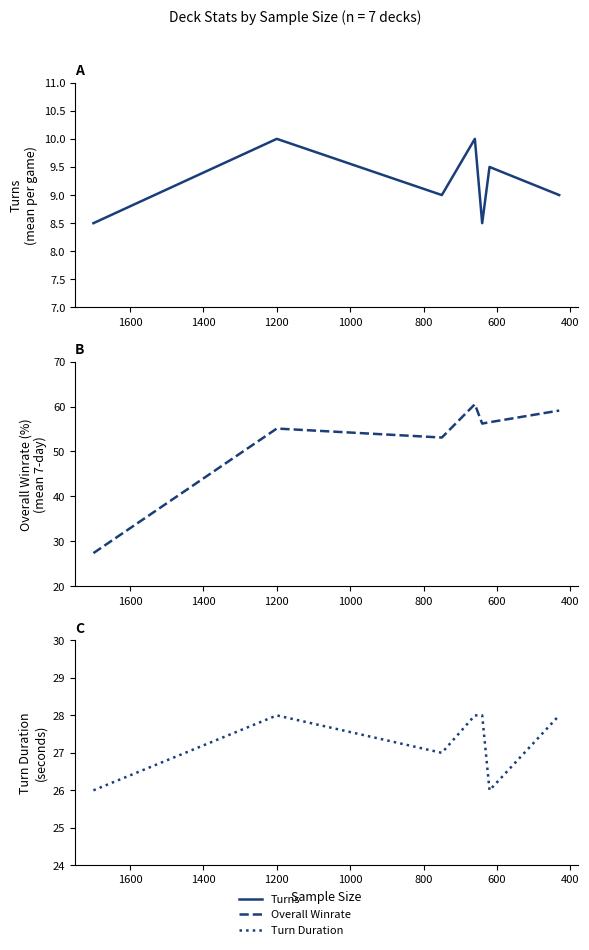

Reading left to right, what are all the values shown in this chart?

Turns: 8.5	10.0	9.0	10.0	8.5	9.5	9.0
Overall Winrate: 27.4	55.1	53.1	60.5	56.2	56.5	59.1
Turn Duration: 26.0	28.0	27.0	28.0	28.0	26.0	28.0